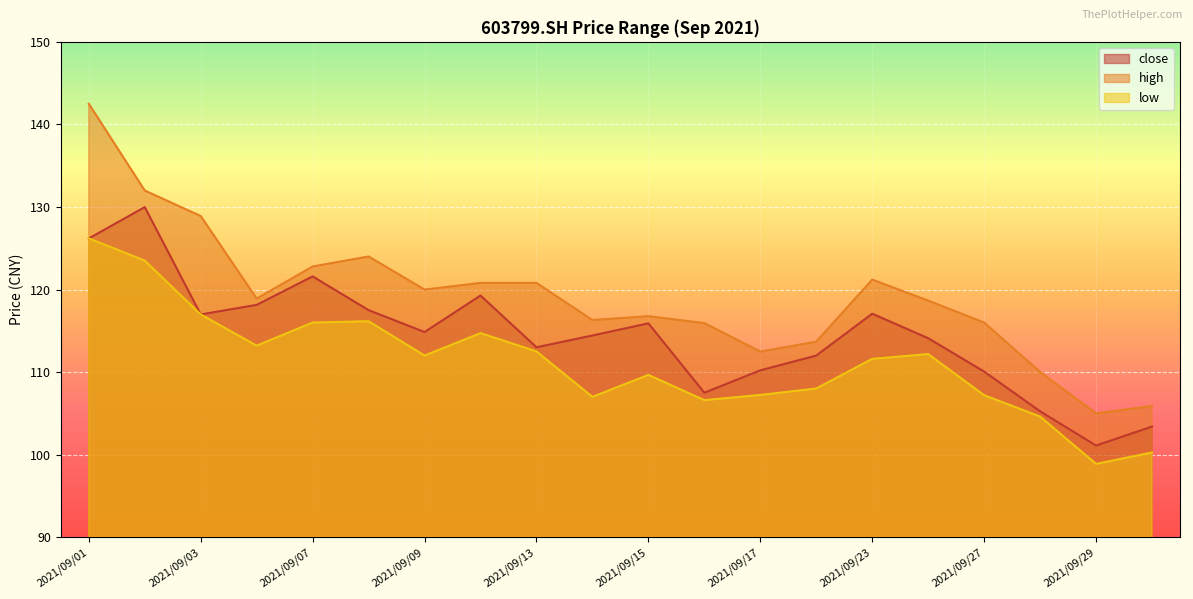

At 2021/09/17, list the series in order from smallest to largest.

low, close, high